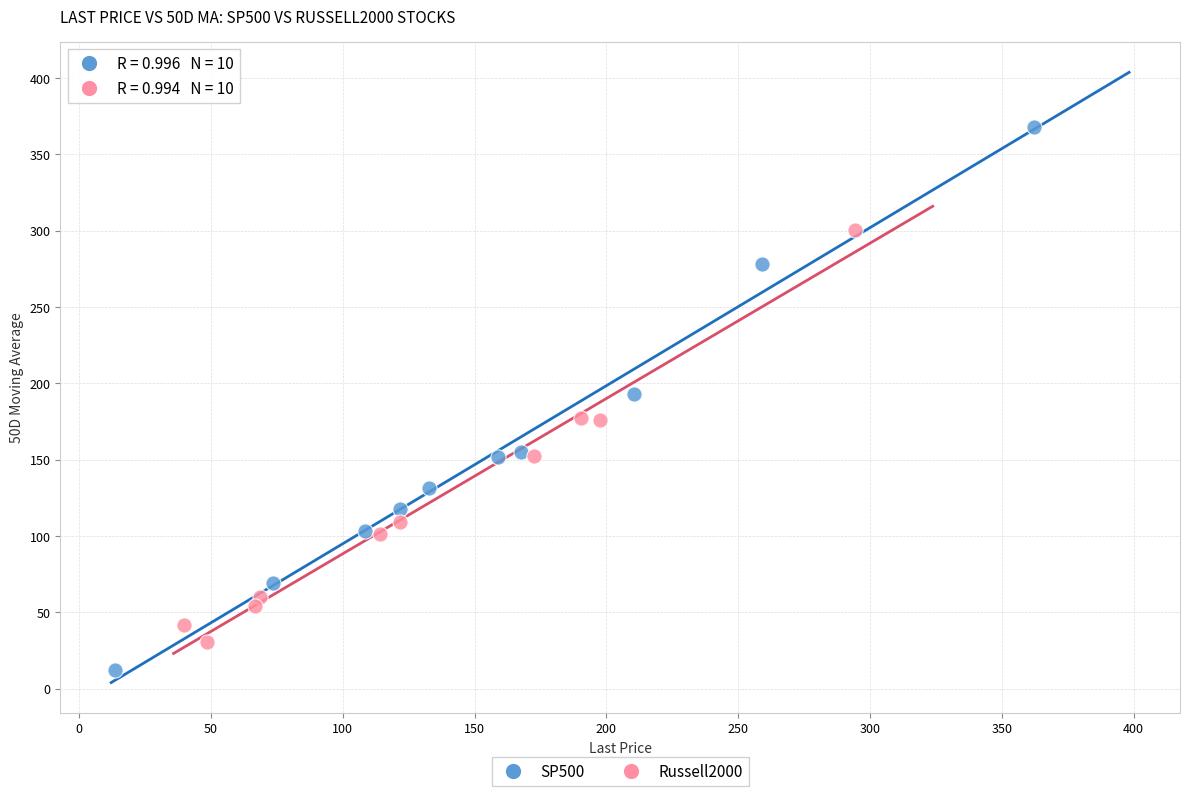

Which series contains the lowest Y value?

SP500